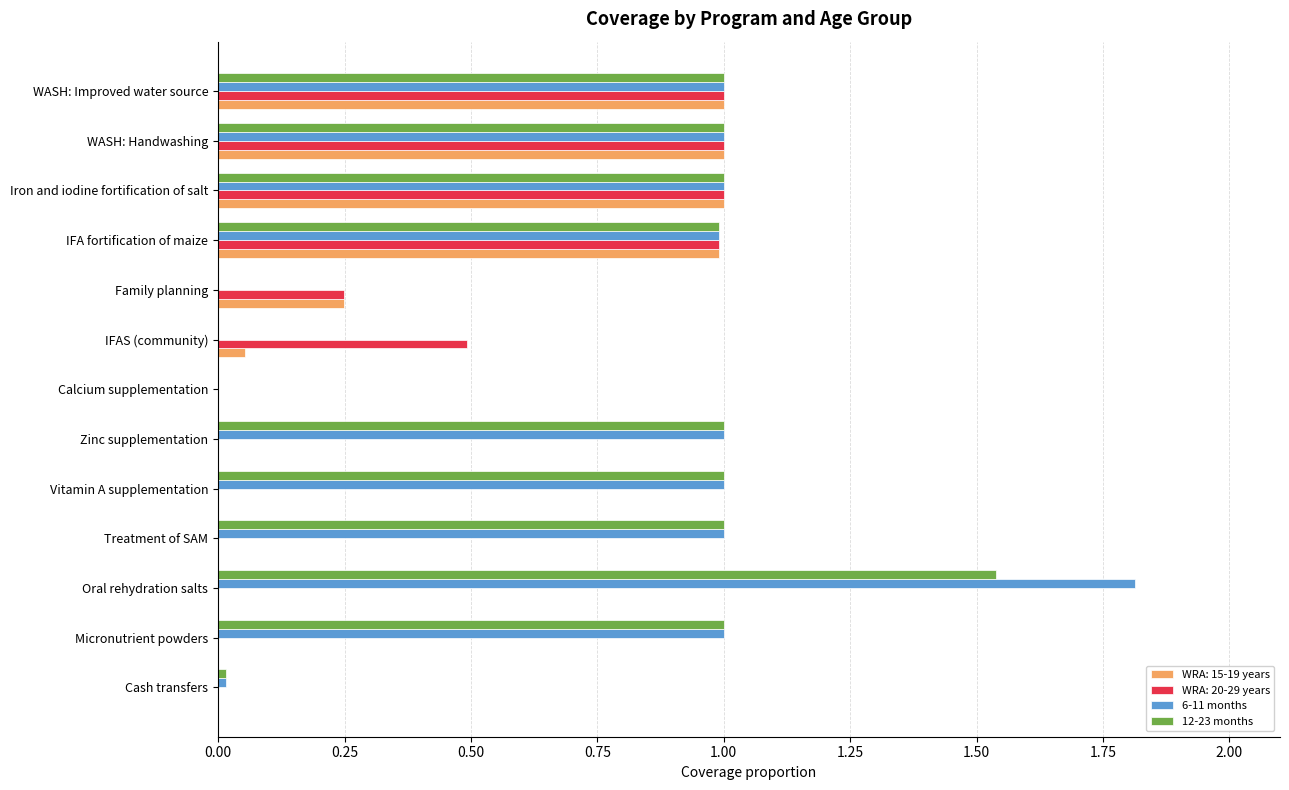

What is the total value across all series at Vitamin A supplementation?

2.0